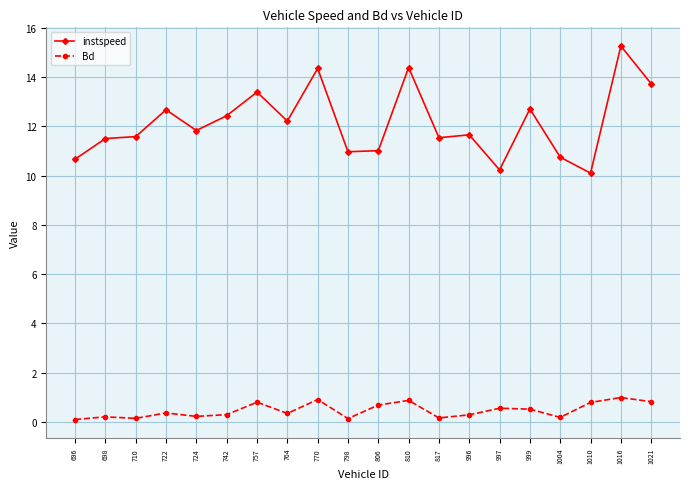

Which series has the widest spread of values?

instspeed